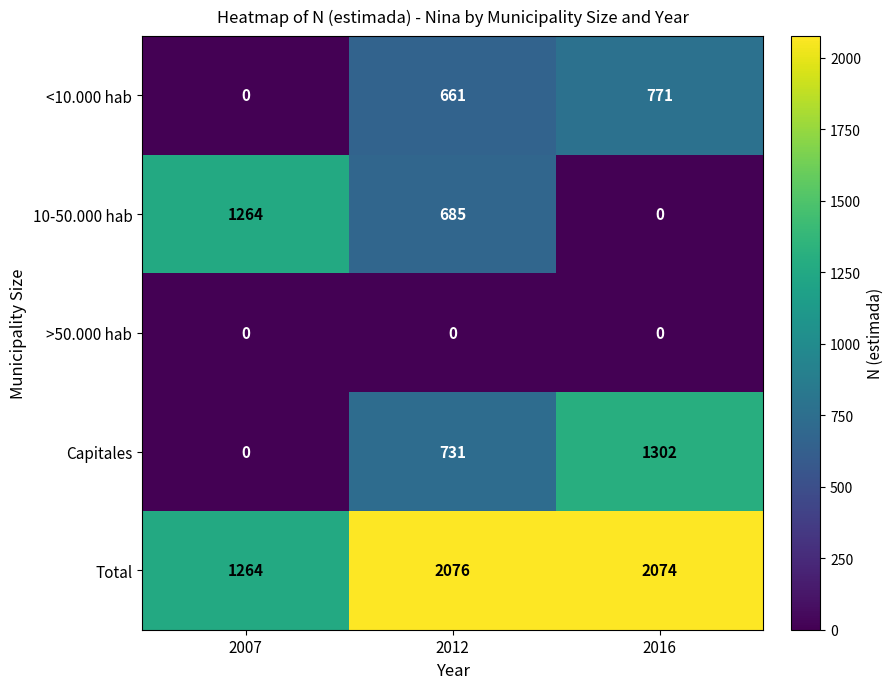

How many values in the Capitales series are below 731?

1